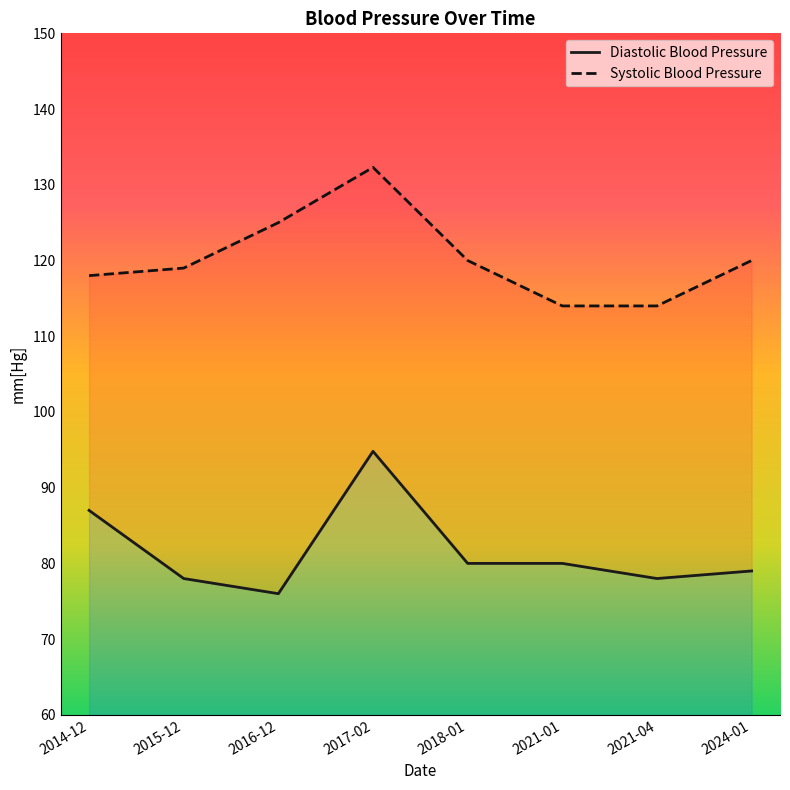

True or false: Diastolic Blood Pressure and Systolic Blood Pressure cross at least once.

False